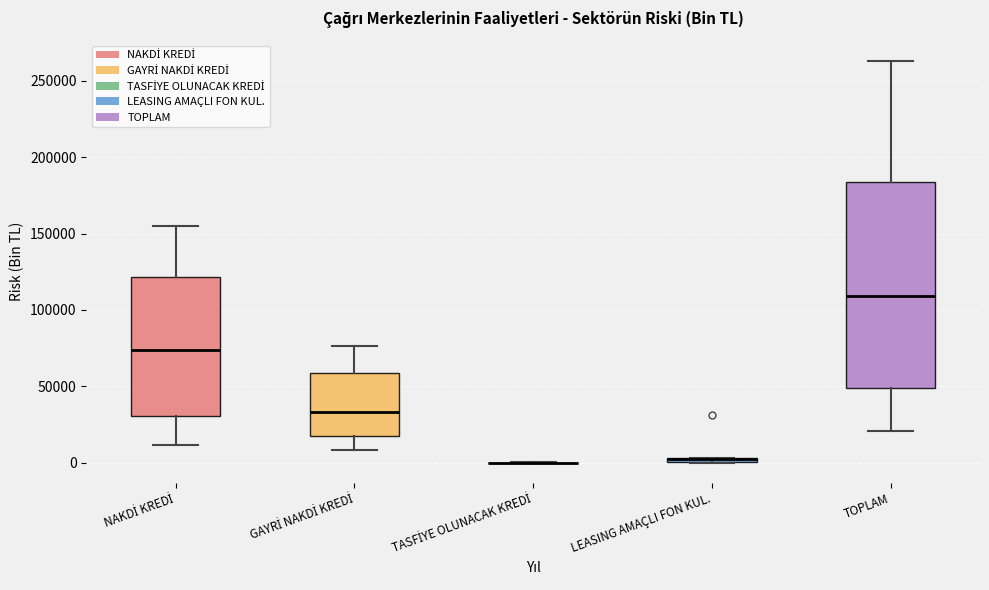

Where is the upper edge of the box for TOPLAM on the y-axis? The values are not printed on the chart, so give them approximately, as read against the axis.

185000